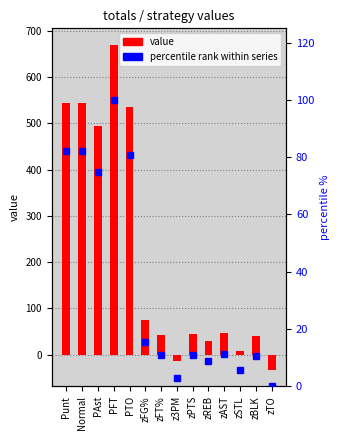

What is the difference between the highest and lowest values at zFT%?

32.3